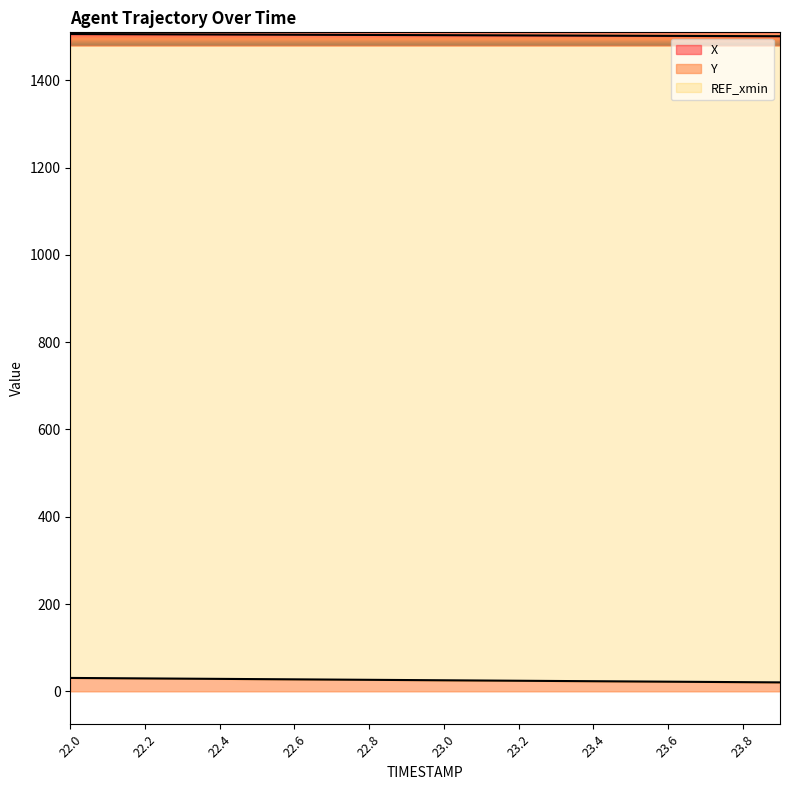

Is it true that X equals 1505.3 at 22.3?

True